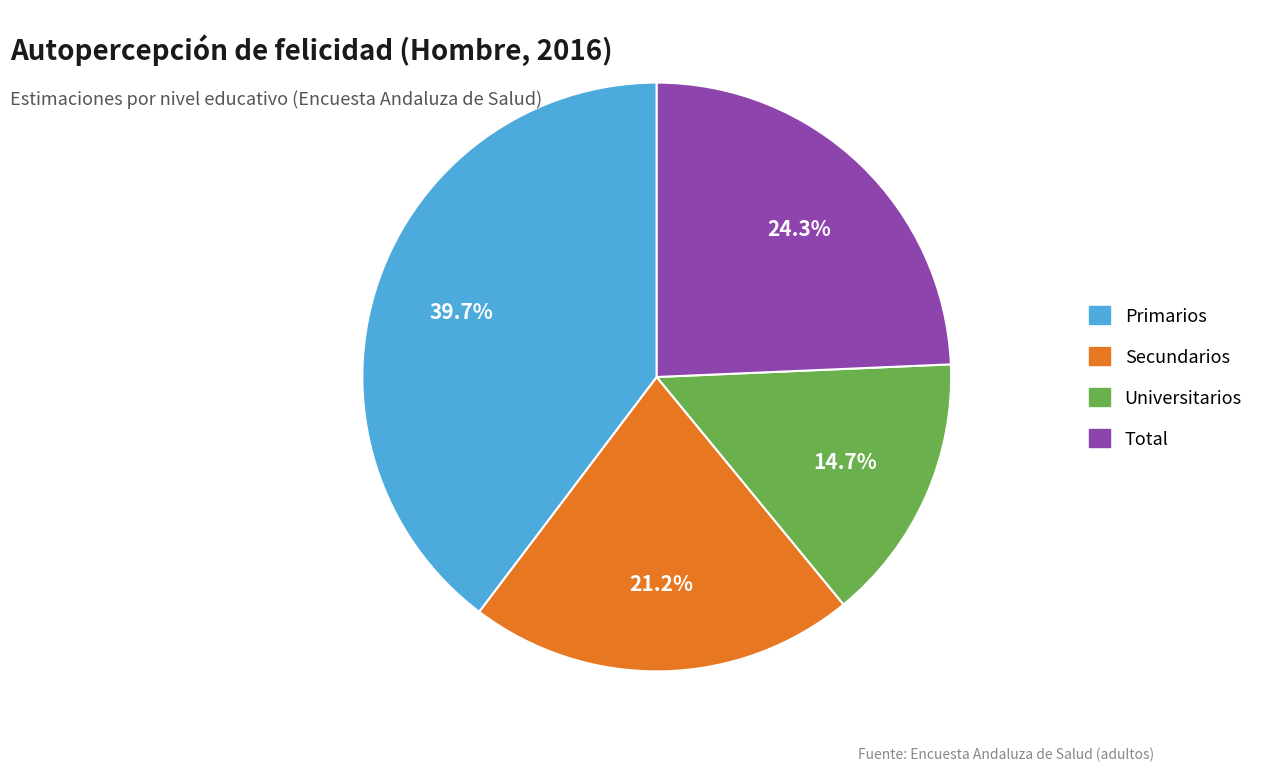

How many slices are in this pie chart?

4